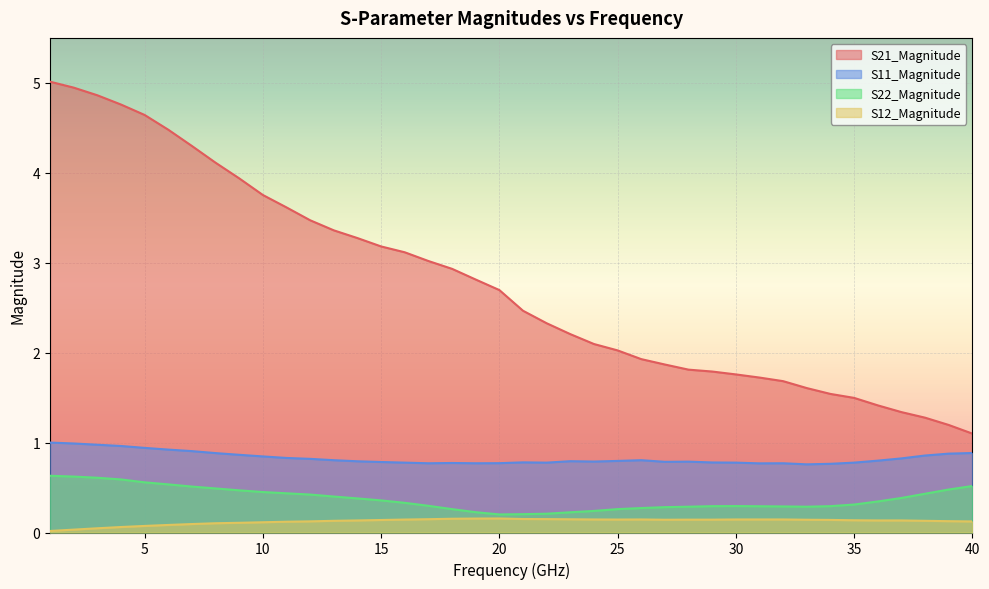

How many data points in S21_Magnitude are above 2?

25